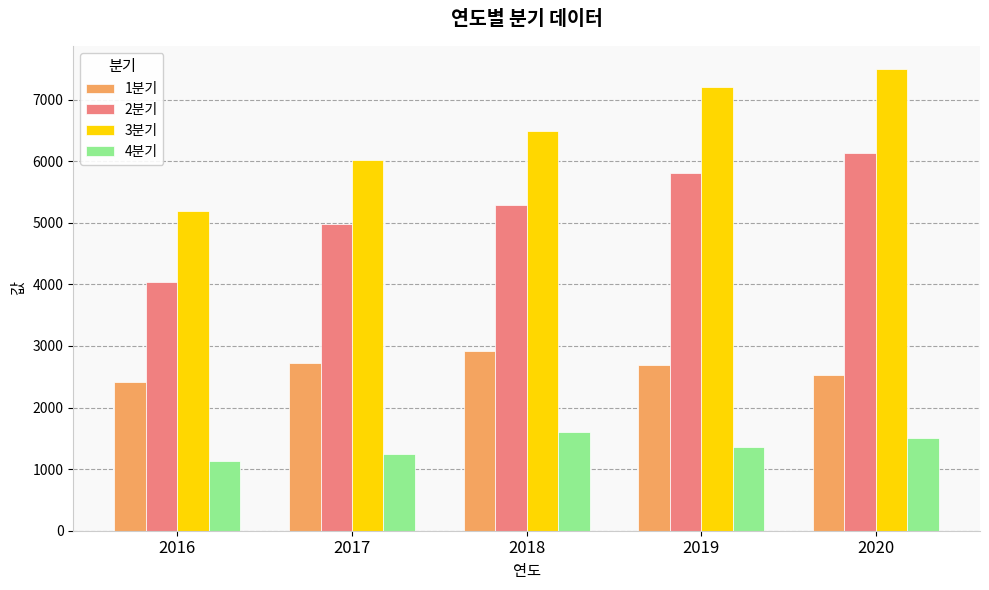

What is the value of the 1분기 bar at the 3rd from the left?

2925